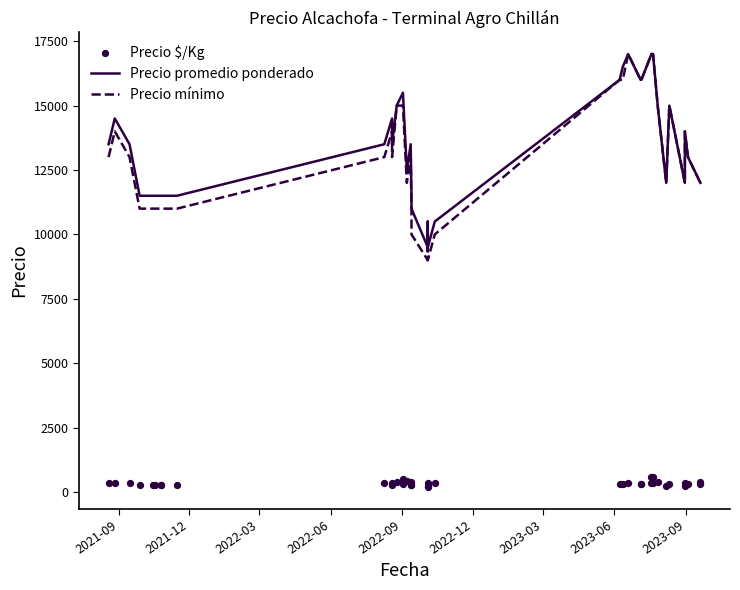

Which series has the largest Y range (max minus min)?

Precio mínimo